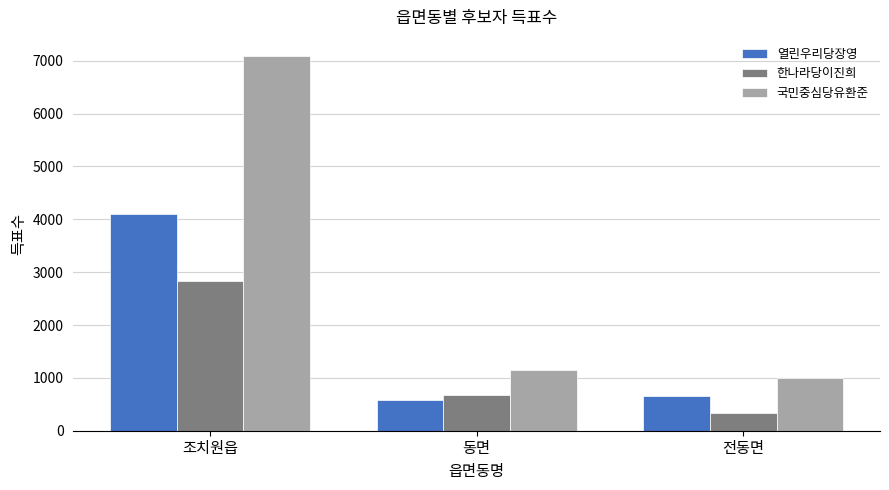

Does the chart contain stacked bars?

No